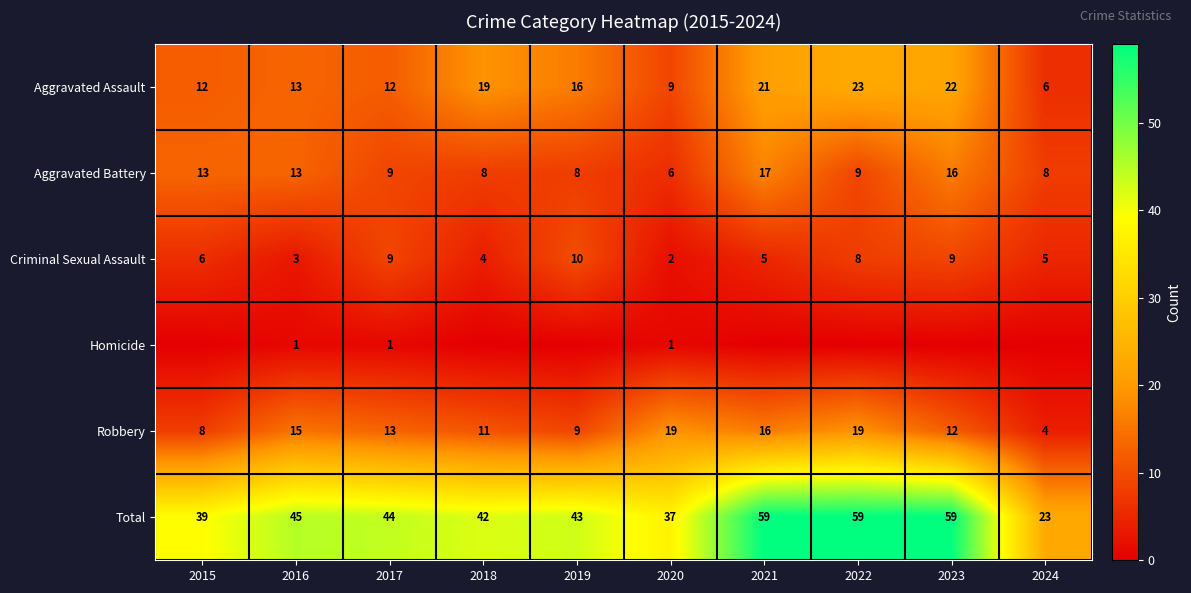

Rank the series at 2020 from highest to lowest value.

Total, Robbery, Aggravated Assault, Aggravated Battery, Criminal Sexual Assault, Homicide